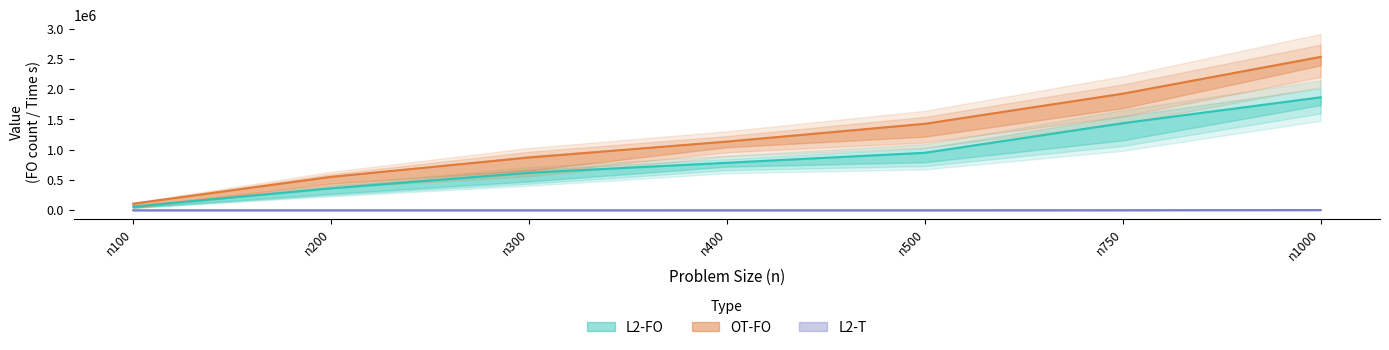

What is the difference between the maximum and second lowest values in the OT-FO series?

1981950.0